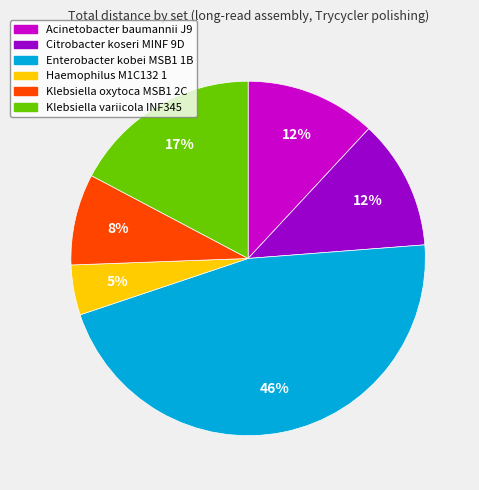

To the nearest percent, what is the difference between the Enterobacter kobei MSB1 1B and Acinetobacter baumannii J9 slice percentages?

34%